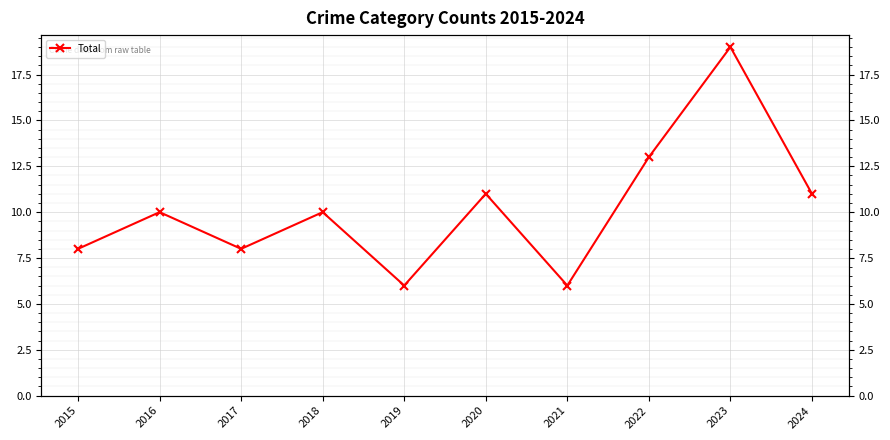

The value at 2022 is 22. True or false?

False